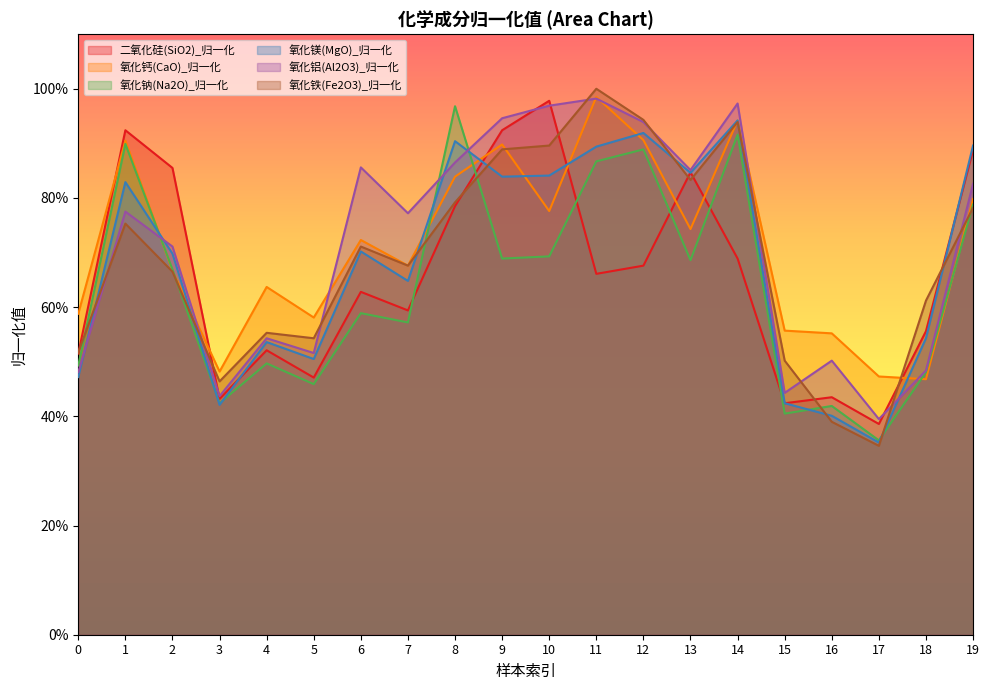

What are all the series names shown in the legend?

二氧化硅(SiO2)_归一化, 氧化钙(CaO)_归一化, 氧化钠(Na2O)_归一化, 氧化镁(MgO)_归一化, 氧化铝(Al2O3)_归一化, 氧化铁(Fe2O3)_归一化